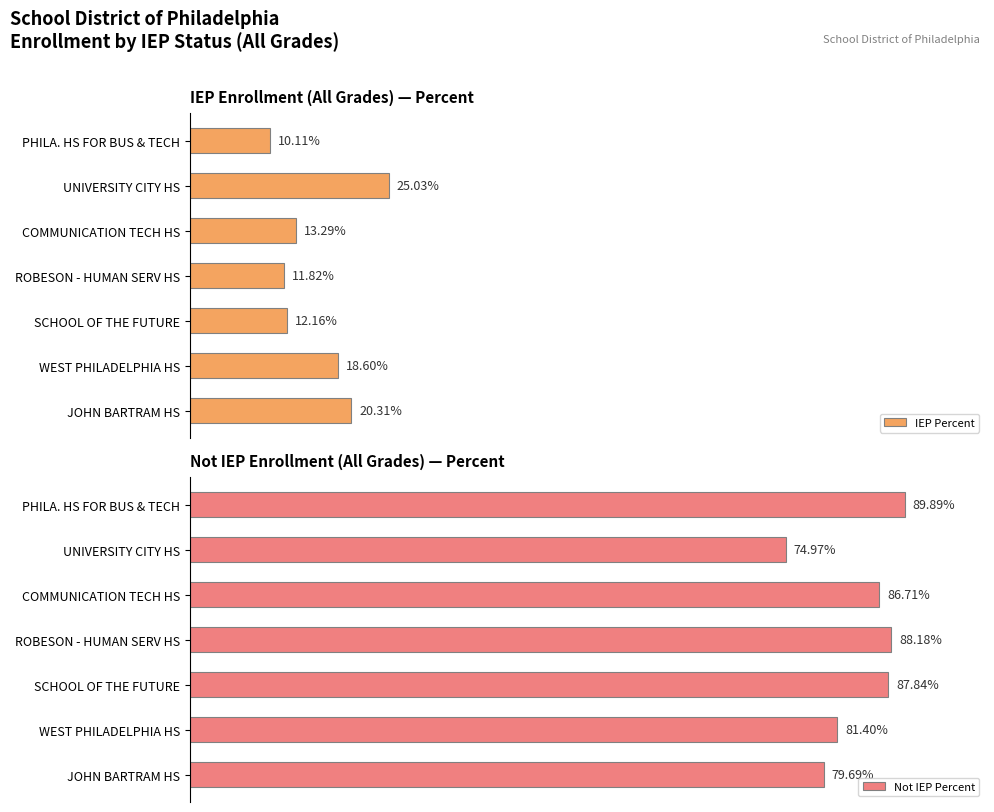

Does the chart contain any negative values?

No